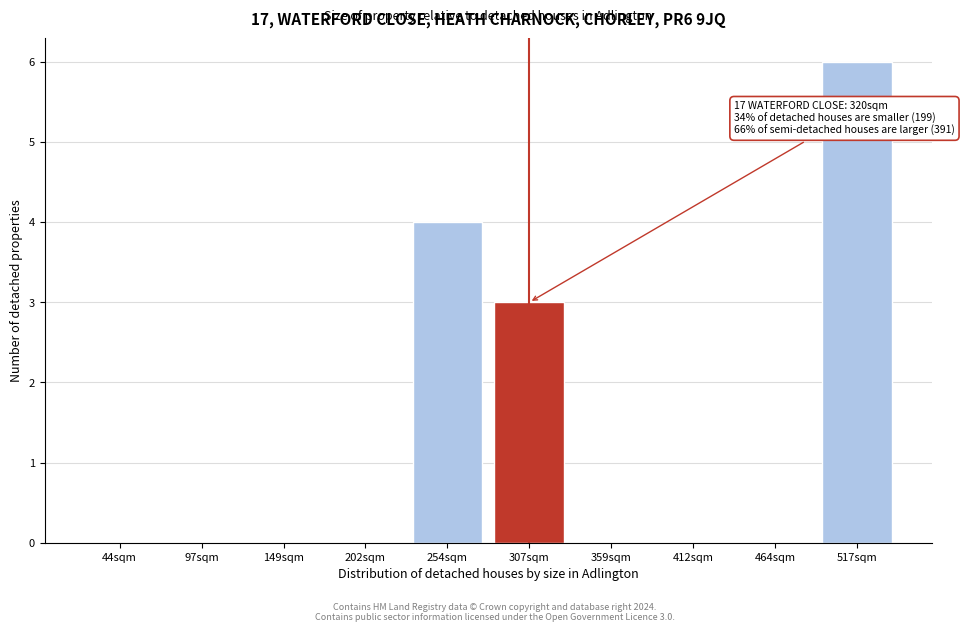

Reading right to left, list all the values displayed in this chart.

517sqm=6	464sqm=0	412sqm=0	359sqm=0	307sqm=3	254sqm=4	202sqm=0	149sqm=0	97sqm=0	44sqm=0